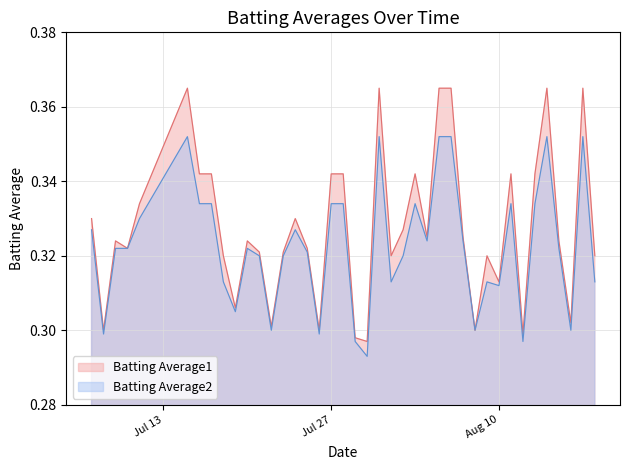

Which series has the largest total across all categories?

Batting Average1